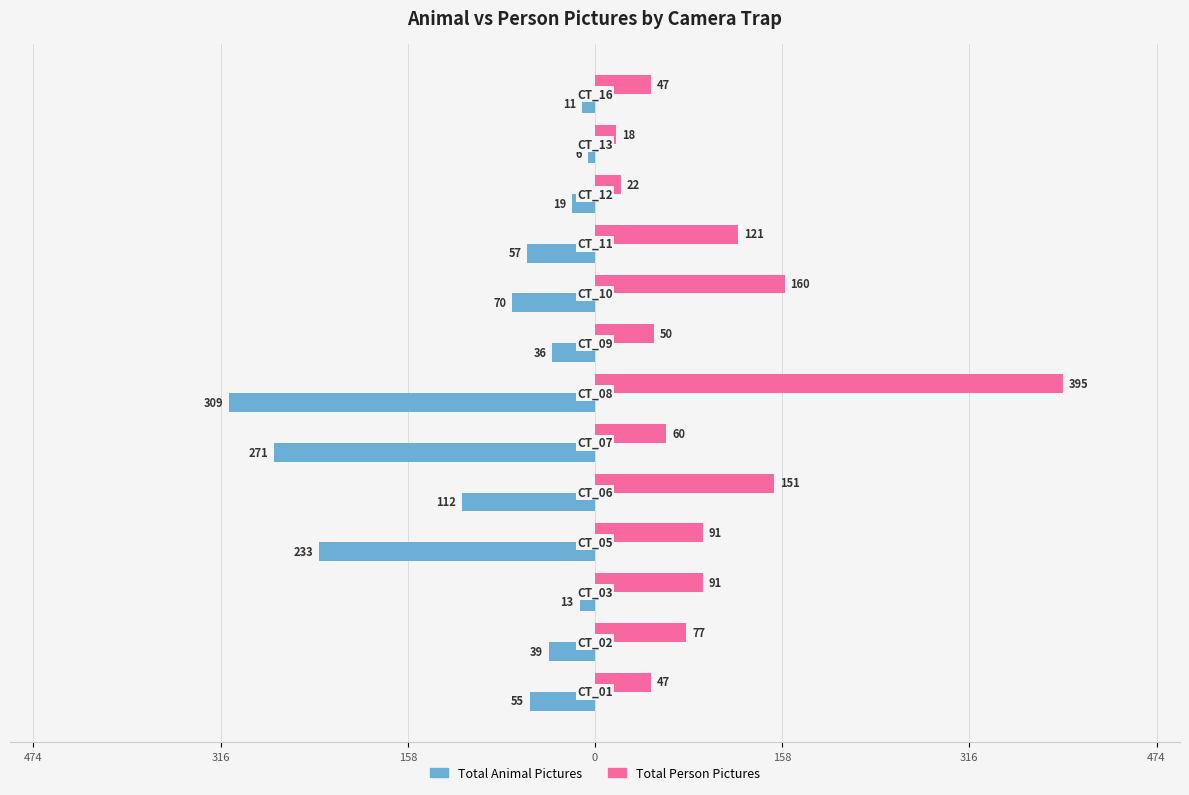

How many data points does each series have?

13